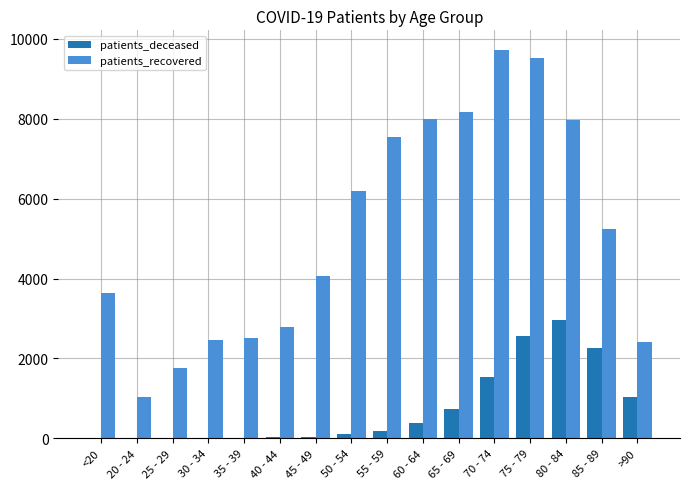

What is the maximum value shown in the chart?

9730